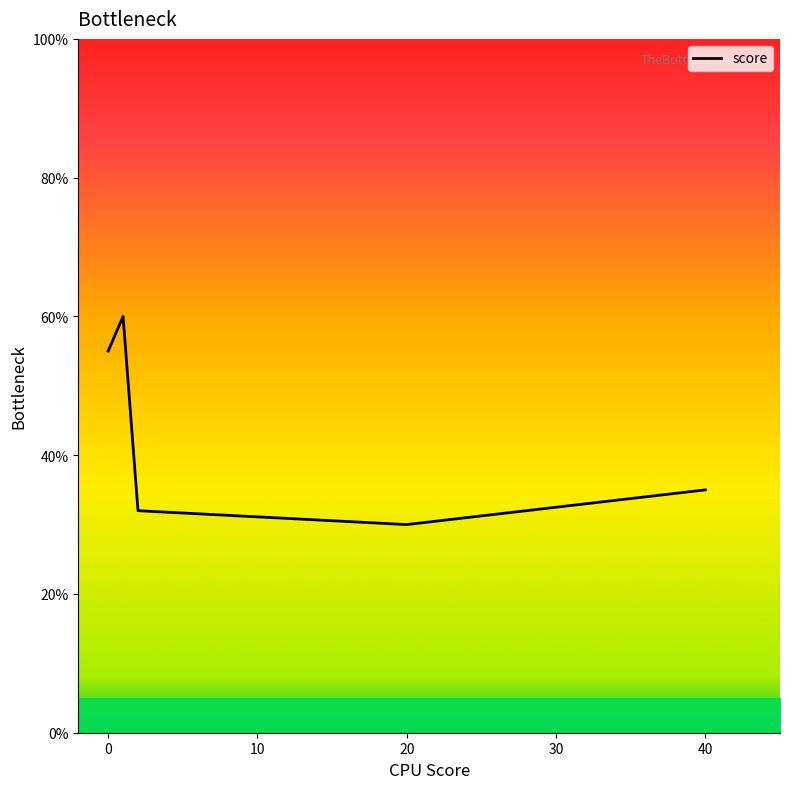

What is the difference between the maximum and minimum values?

30